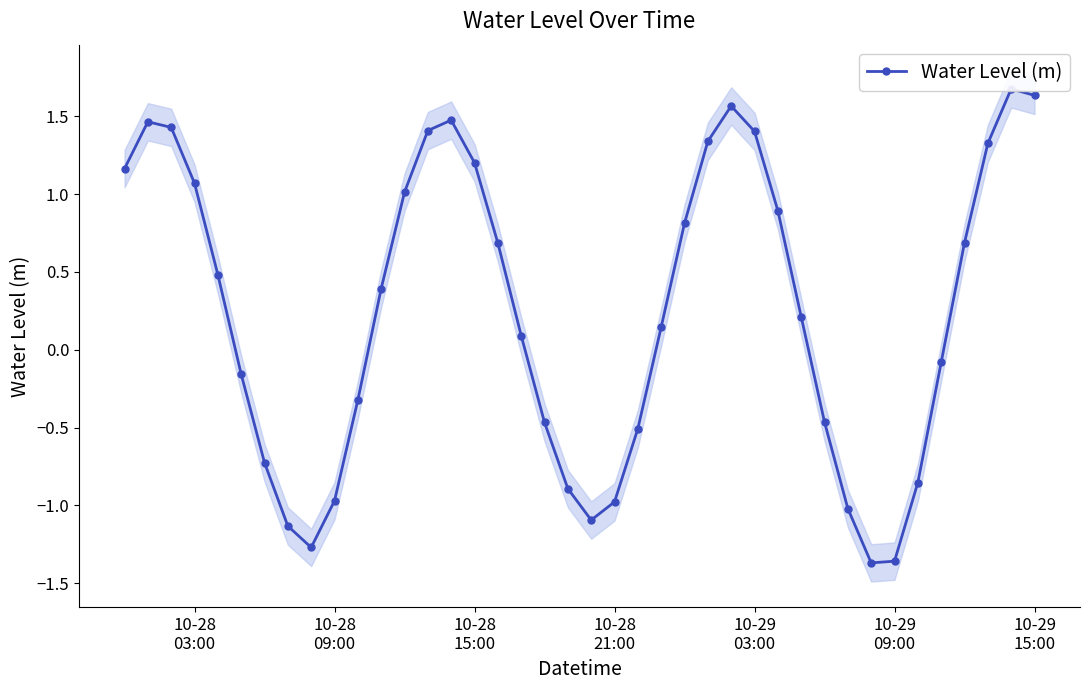

Does the chart display data point markers on the line(s)?

Yes